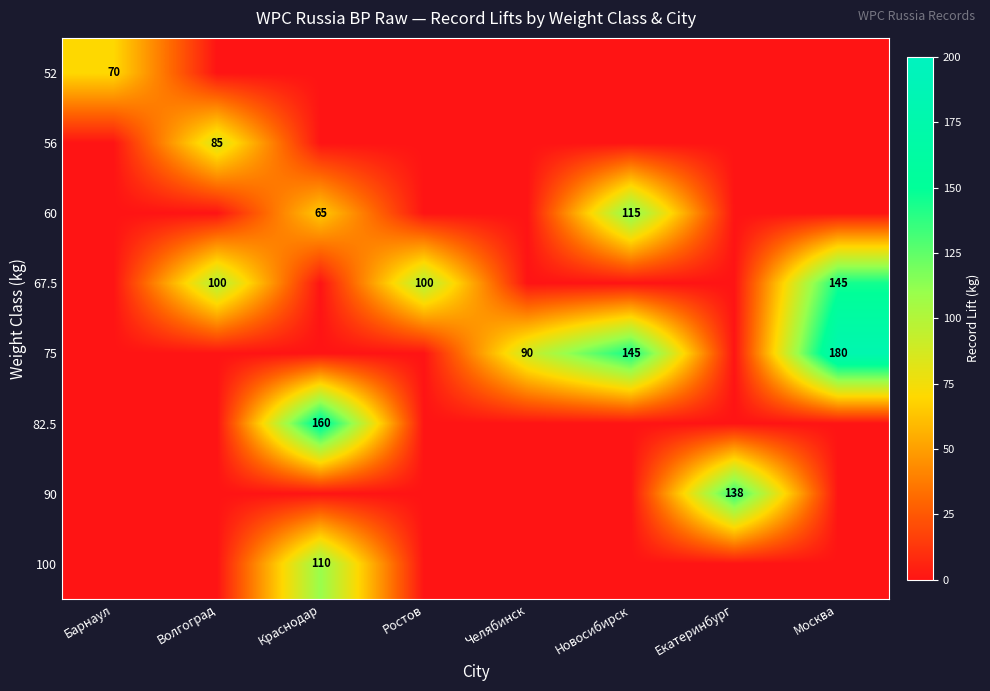

What is the difference between the 75 values at Новосибирск and Челябинск?

55